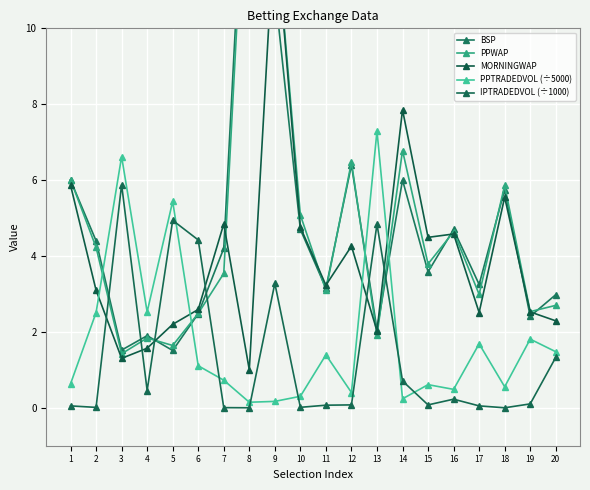

What is the average value of the MORNINGWAP series?

4.0